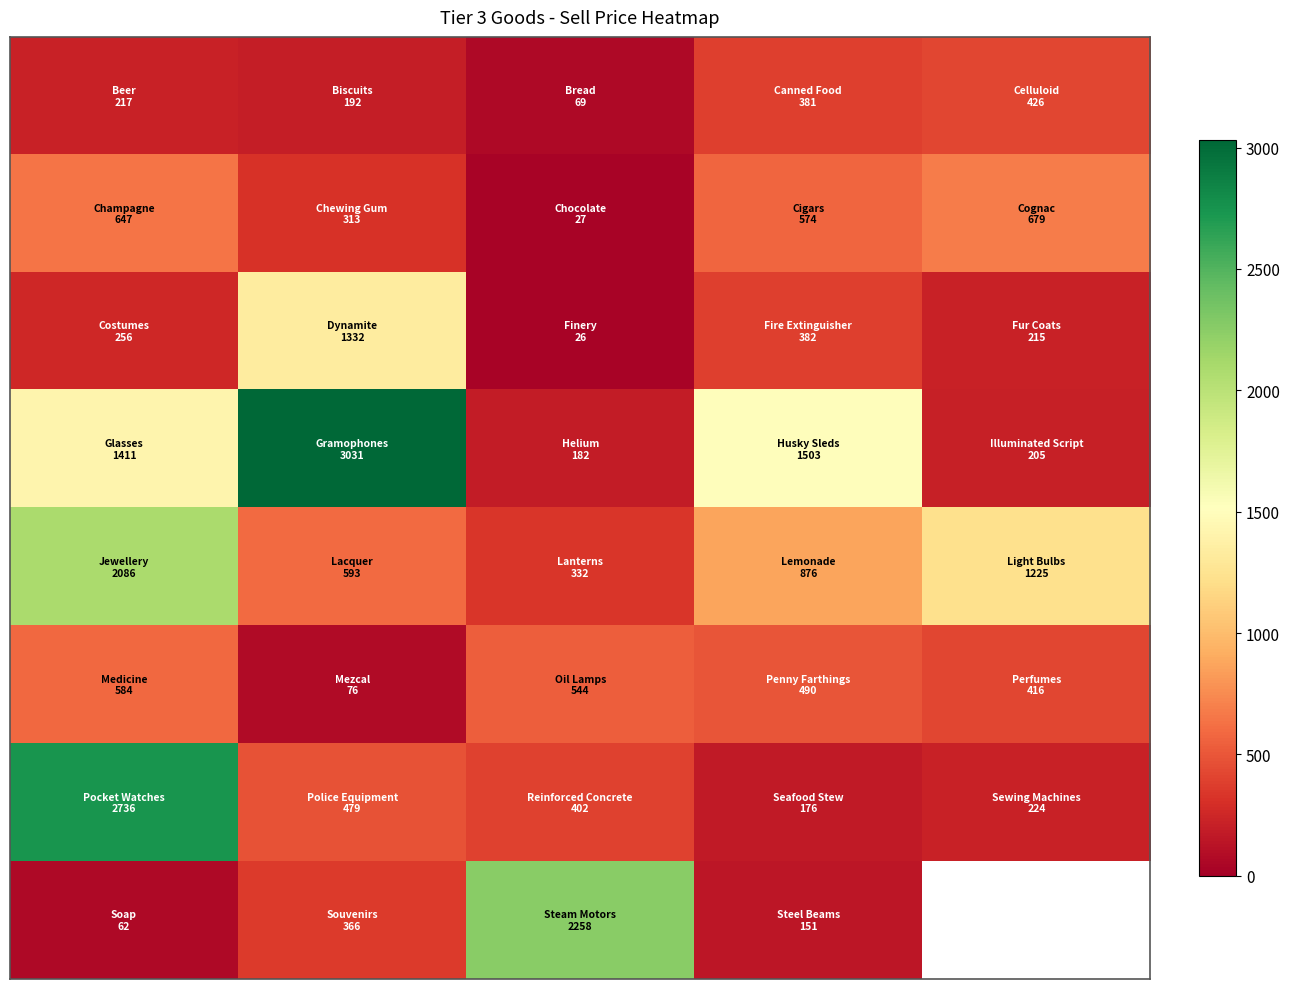

How many categories are shown in the chart?

5